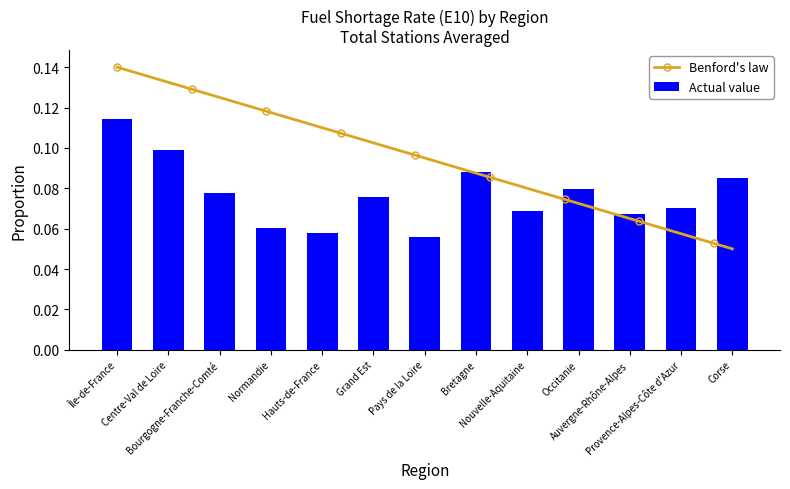

How many data points does each series have?

13